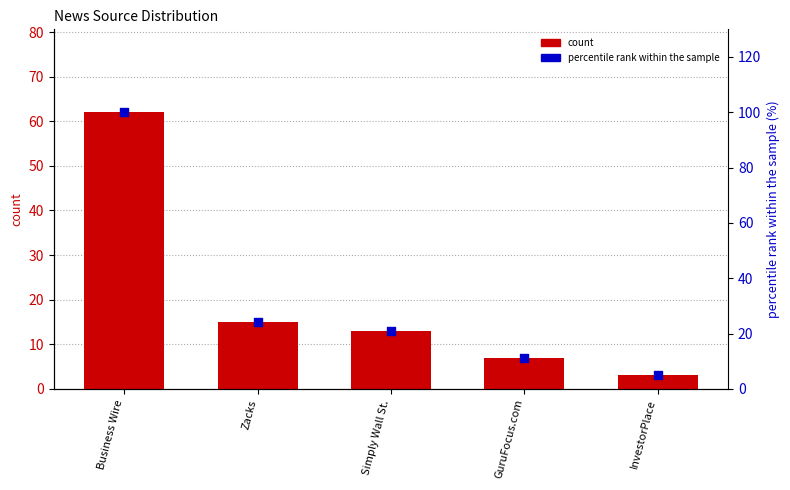

Is the value of percentile rank within the sample at Business Wire greater than the value of count at Zacks?

Yes